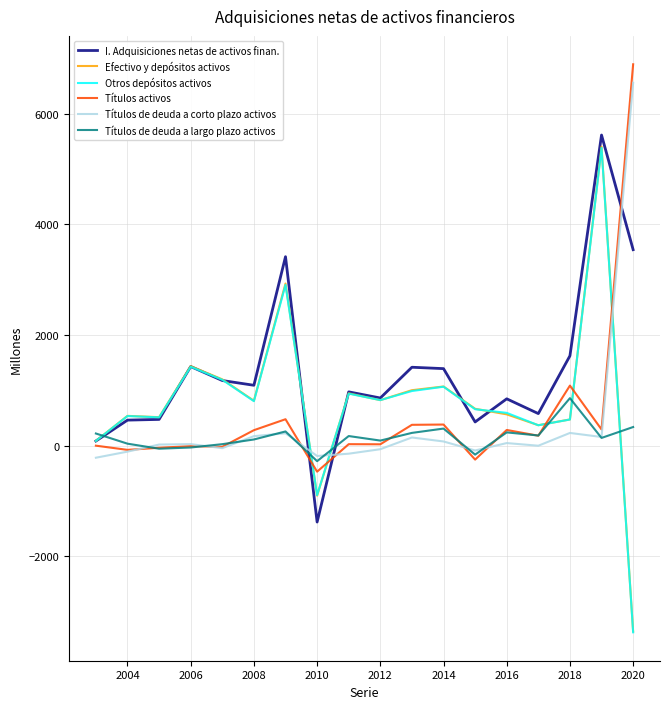

Which series ends up on top after the final intersection of Títulos de deuda a largo plazo activos and I. Adquisiciones netas de activos finan.?

I. Adquisiciones netas de activos finan.